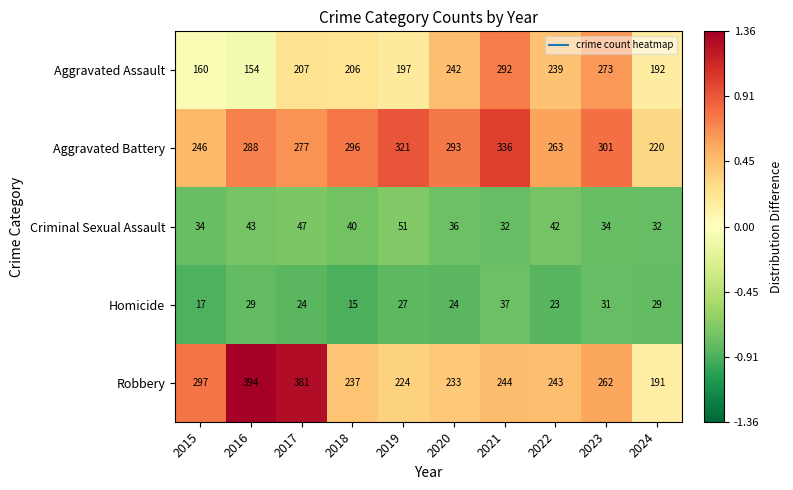

Read the Robbery value at 2021.

244